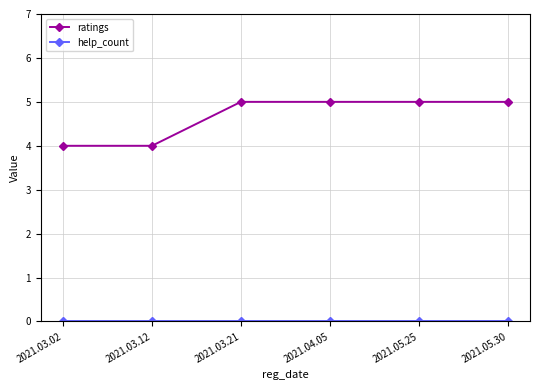

Which series changed the most between 2021.03.12 and 2021.03.21?

ratings